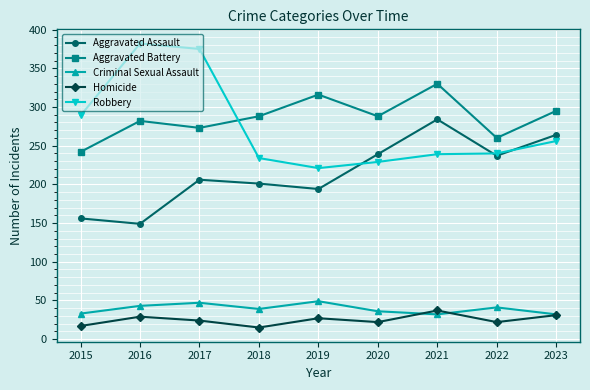

True or false: Homicide and Aggravated Assault cross at least once.

False